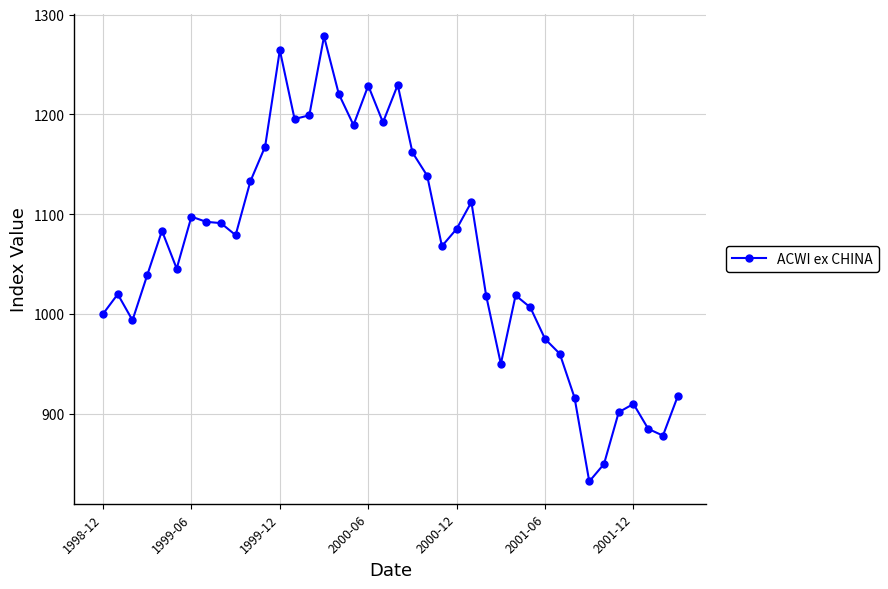

What is the sum of all values?

42421.4